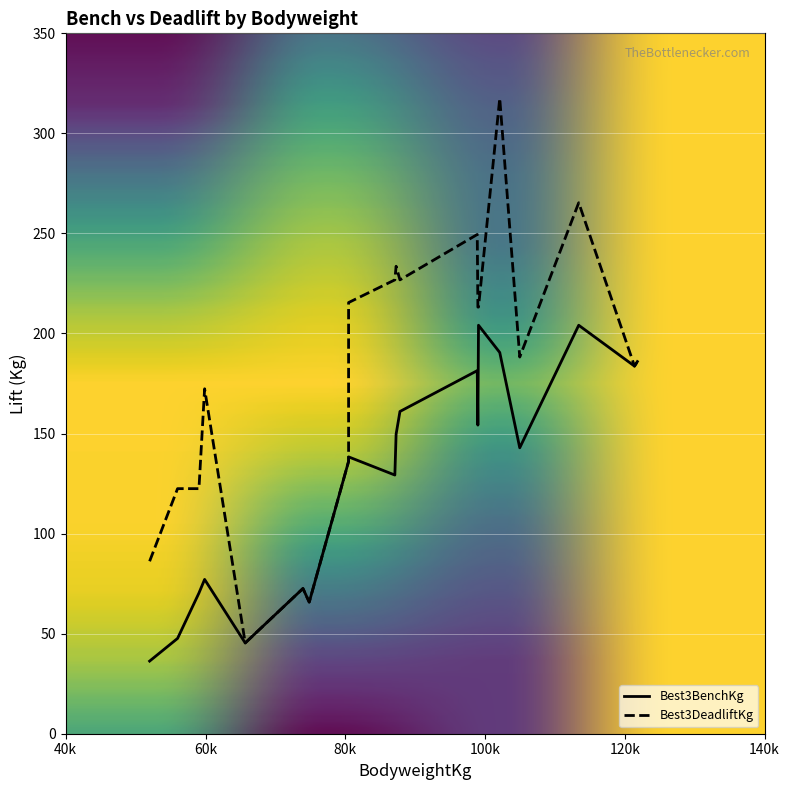

What is the label of the 15th point from the left?

99.06